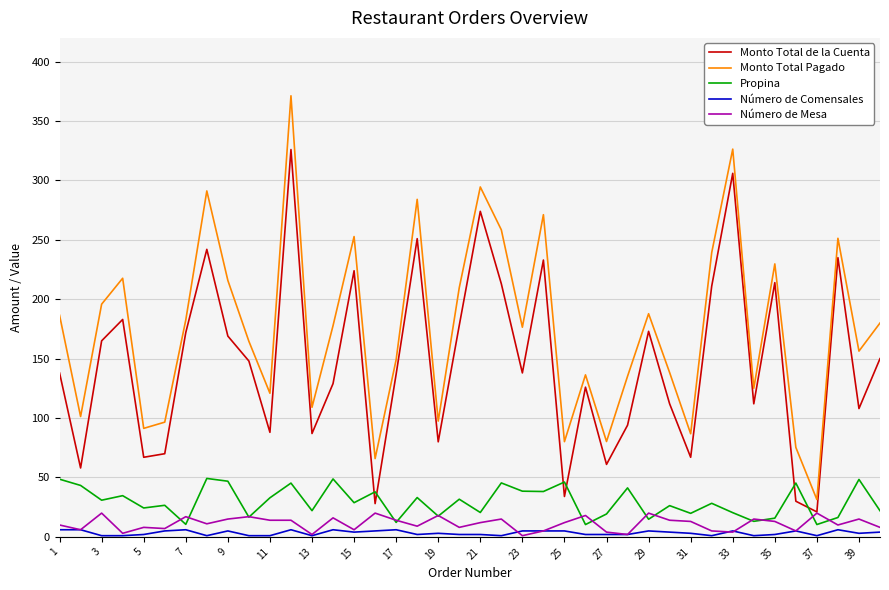

Which series has the largest total across all categories?

Monto Total Pagado